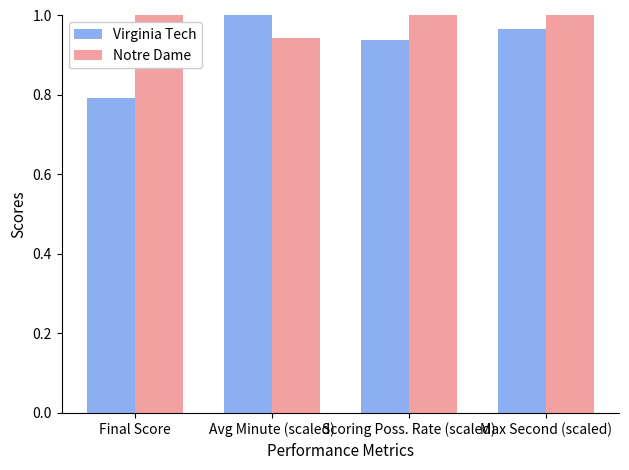

What is the minimum value shown in the chart?

0.8